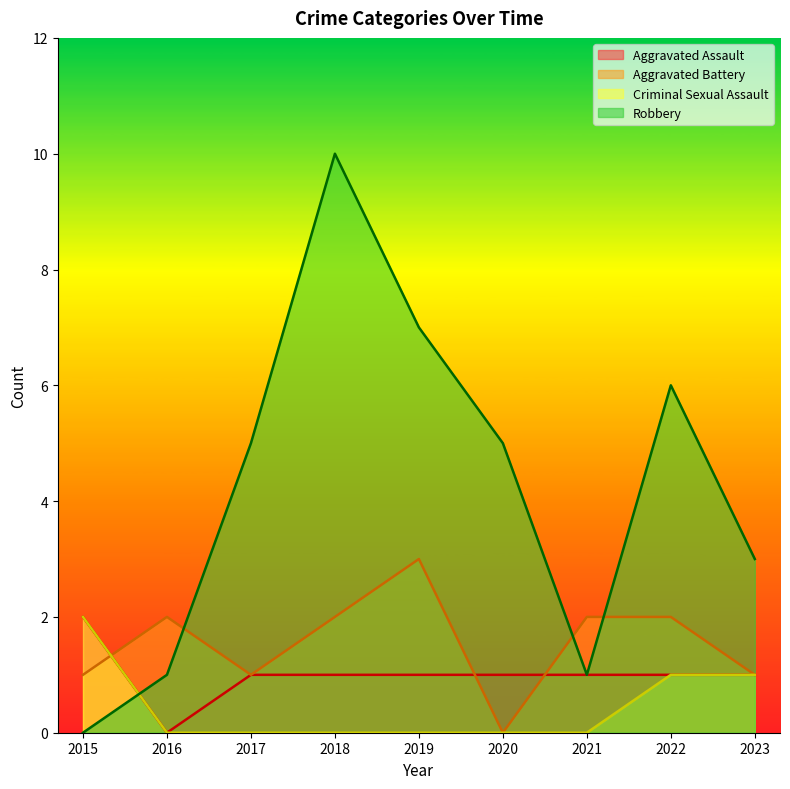

Which category has the highest value across all series?

2018